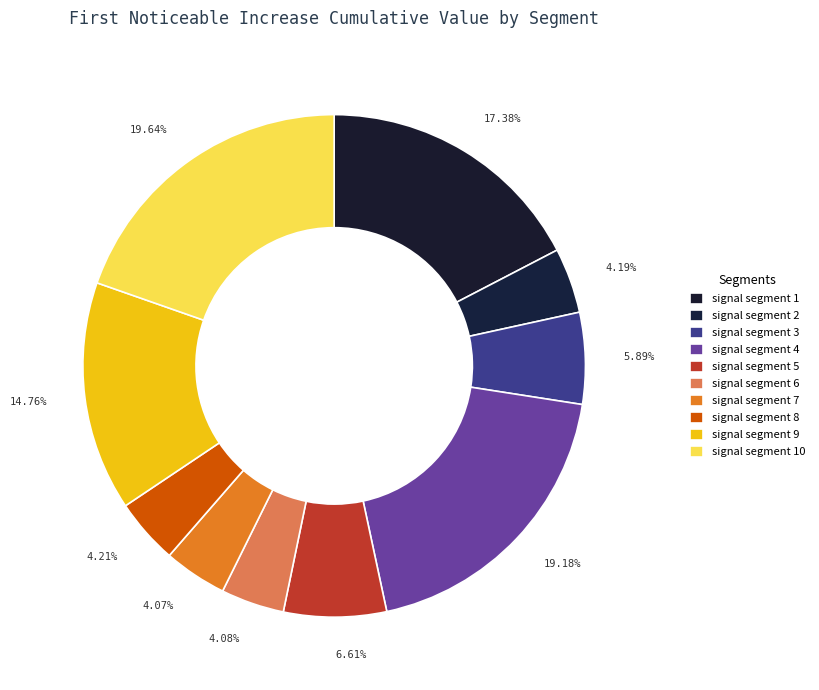

What percentage do signal segment 5 and signal segment 1 together represent?

24.0%